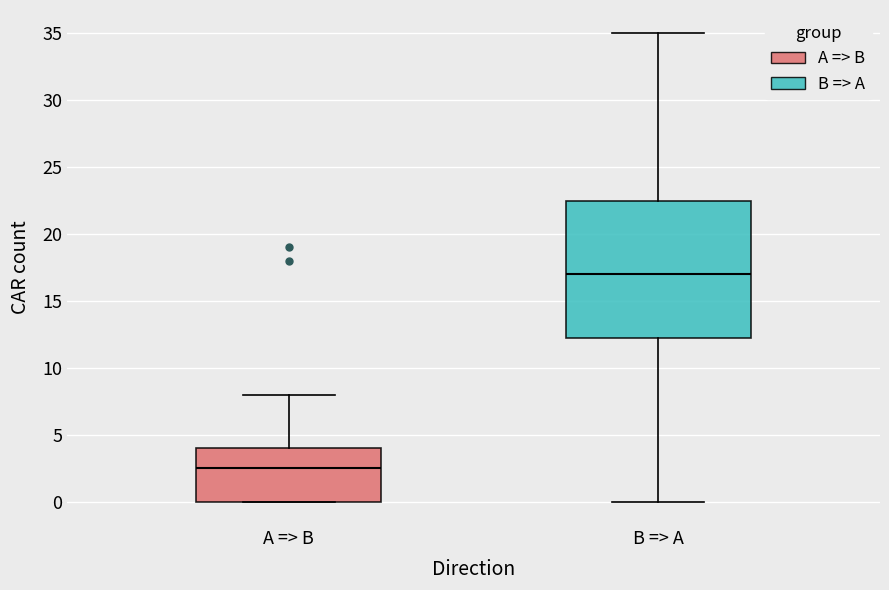

Which box has the highest median line?

B => A